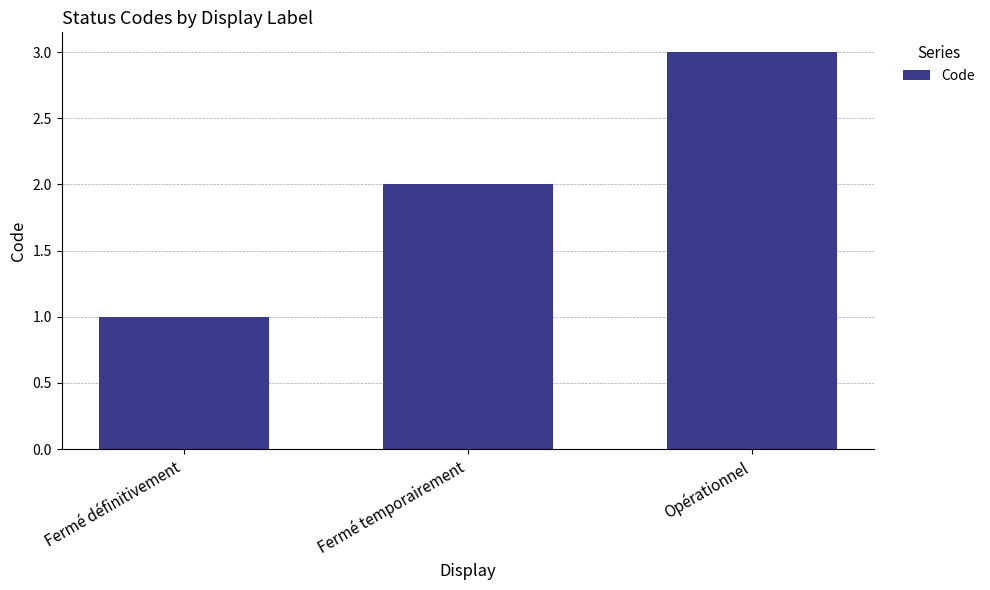

Reading left to right, extract all data points from this chart.

1	2	3